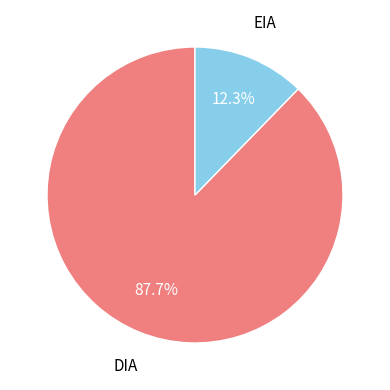

Is there any slice that represents more than half of the pie?

Yes